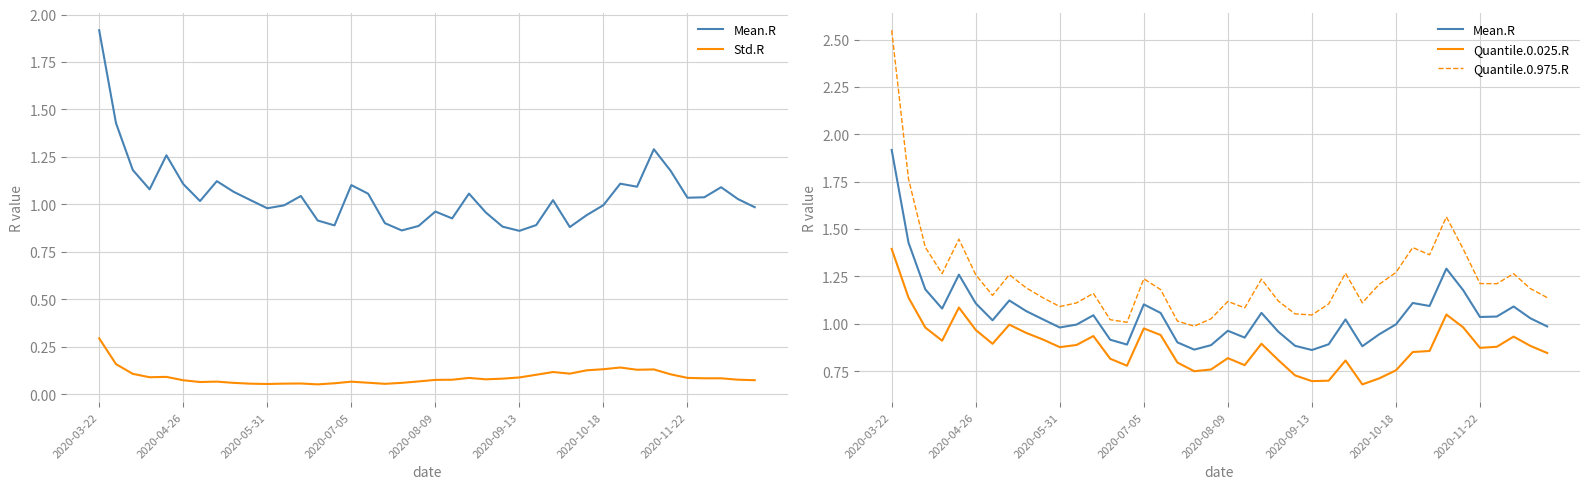

How many interior local peaks does the Mean.R series have?

10